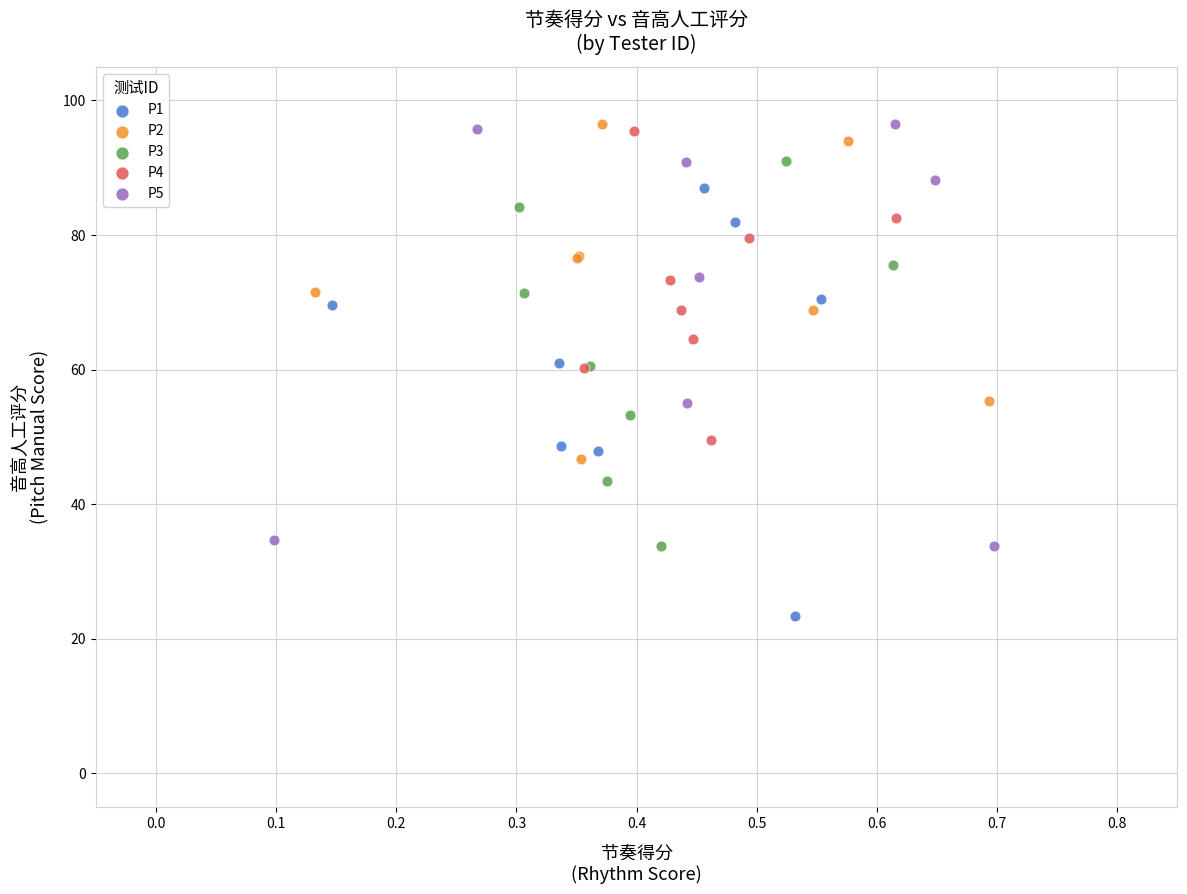

Which series has the largest Y range (max minus min)?

P1